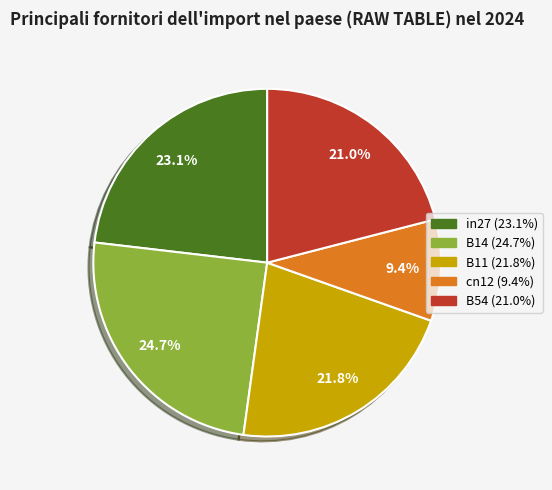

True or false: B11 accounts for 22% of the total.

True